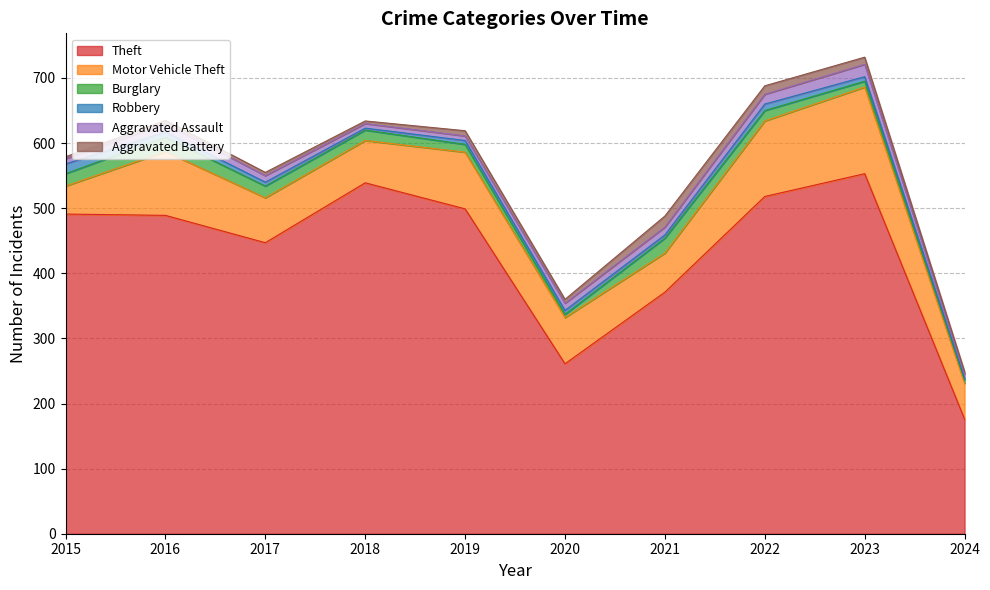

Which series has the largest total across all categories?

Theft